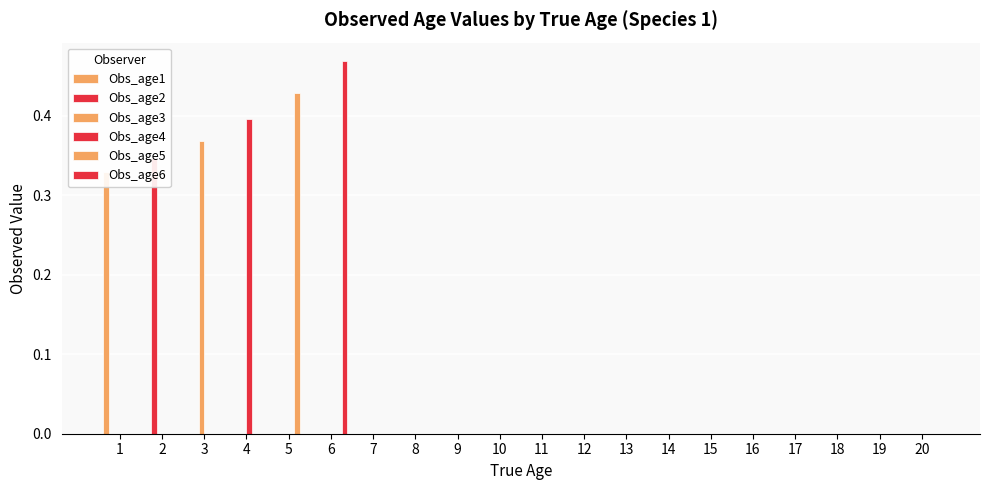

Are the bars horizontal?

No